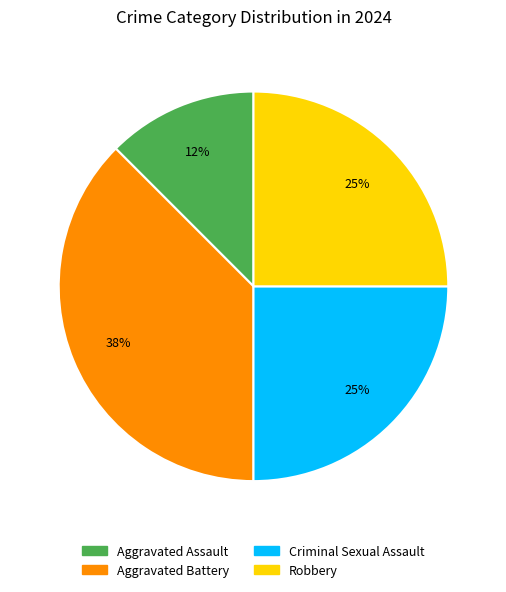

Does Robbery represent more than half of the total?

No